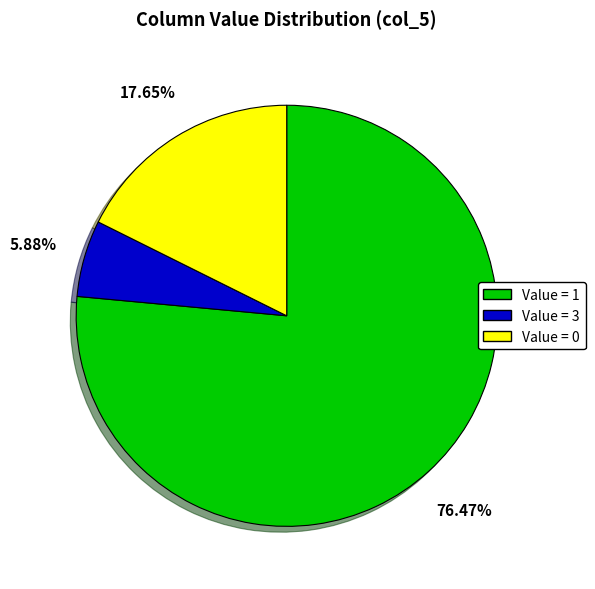

Do Value = 1 and Value = 3 together represent more than half of the pie?

Yes